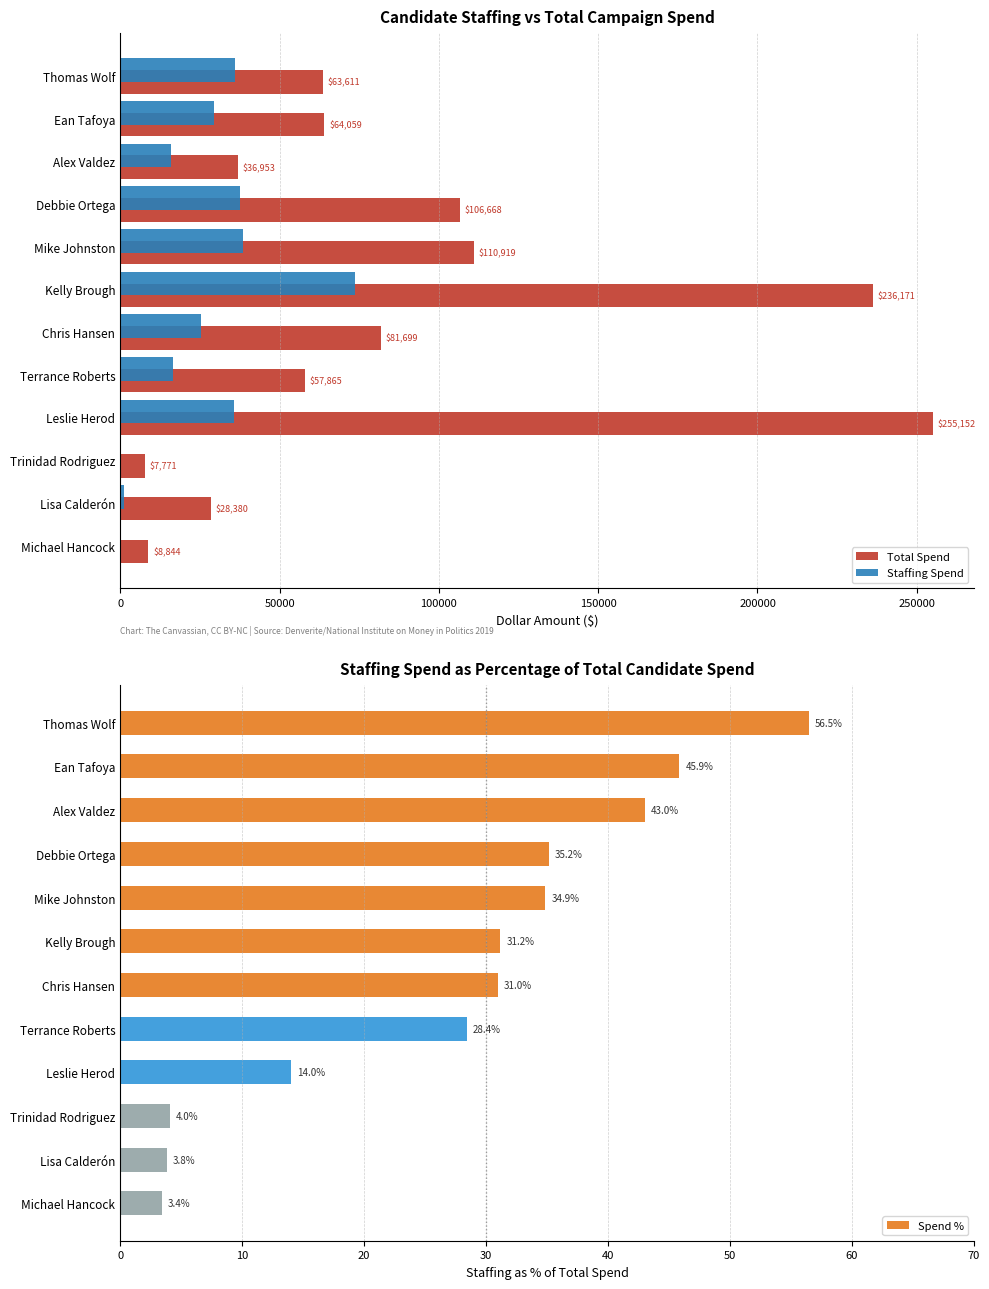

Reading left to right, list all the values displayed in this chart.

Total Spend: 63611.1	64059.3	36953.3	106667.6	110919.3	236171.3	81698.8	57864.6	255152.3	7771.4	28380.2	8843.6
Staffing Spend: 35910.0	29377.7	15893.7	37503.0	38678.2	73639.8	25313.4	16440.0	35745.5	313.7	1085.0	300.0
Spend %: 56.5	45.9	43.0	35.2	34.9	31.2	31.0	28.4	14.0	4.0	3.8	3.4